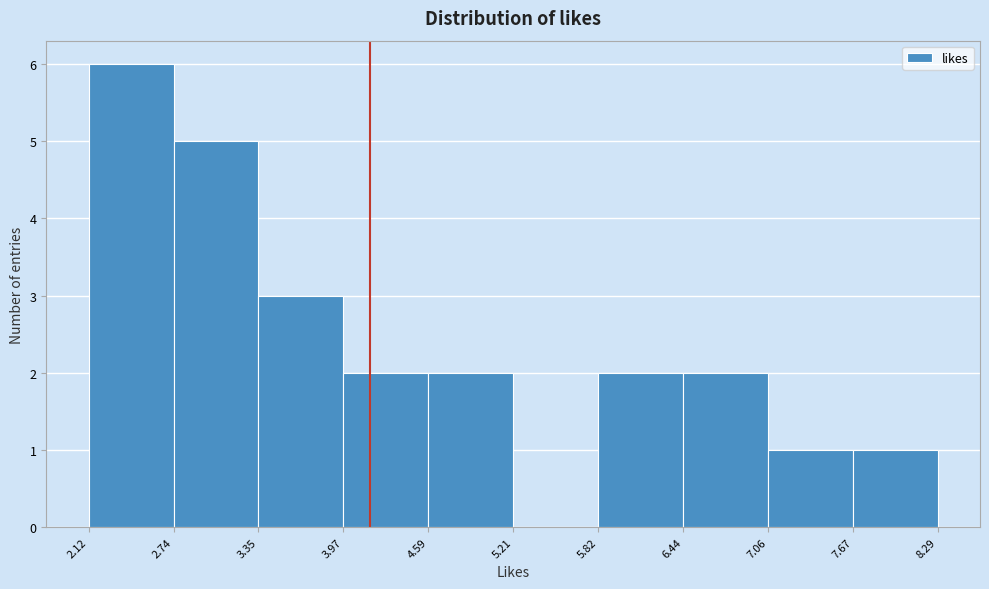

Which range on the x-axis has the tallest bar?

2.12 to 2.74